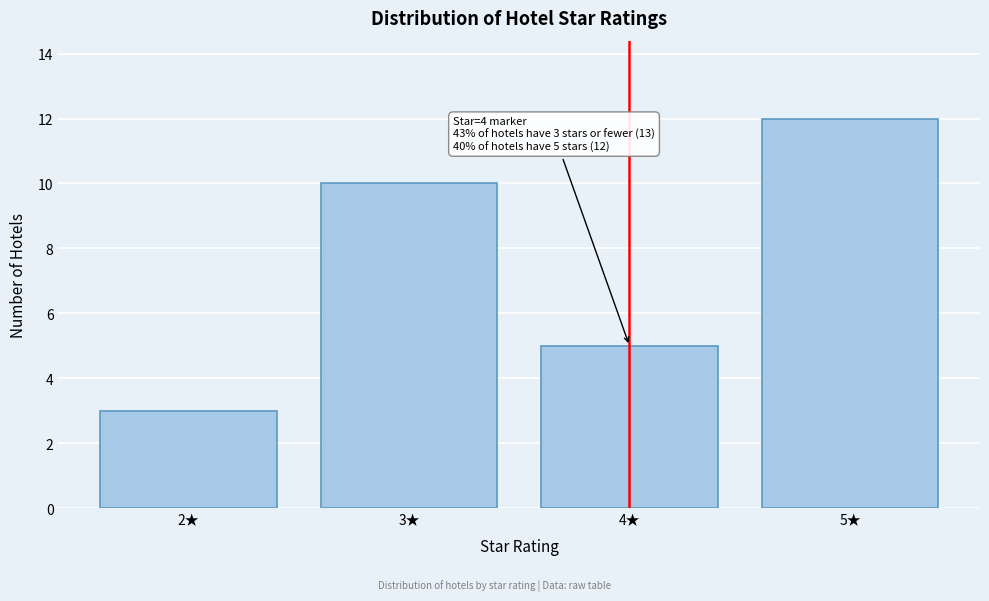

Reading left to right, list all the values displayed in this chart.

3	10	5	12